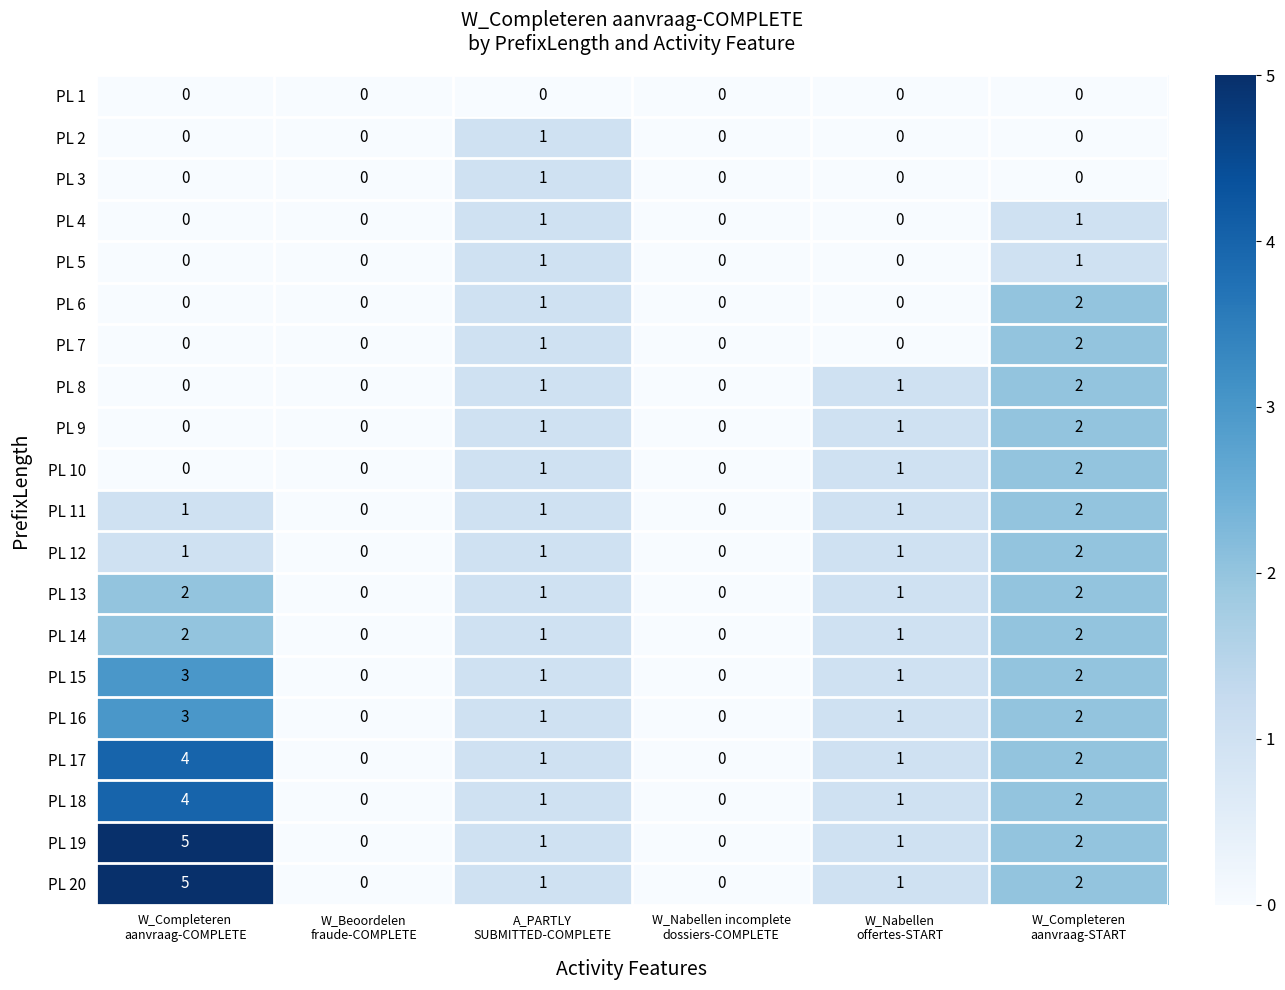

How many PL 3 values are between 0 and 1?

6